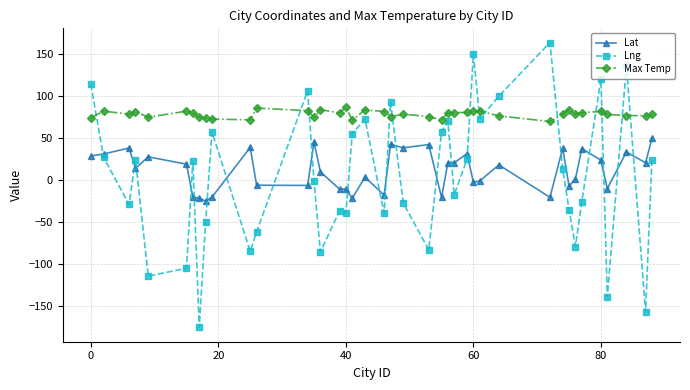

What is the highest value of the Max Temp series?

87.1